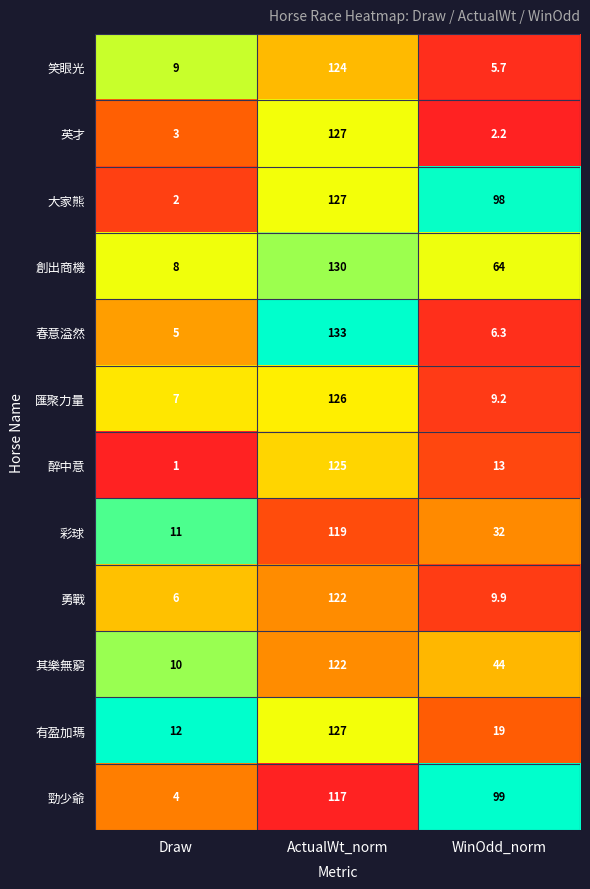

How many data points does each series have?

3